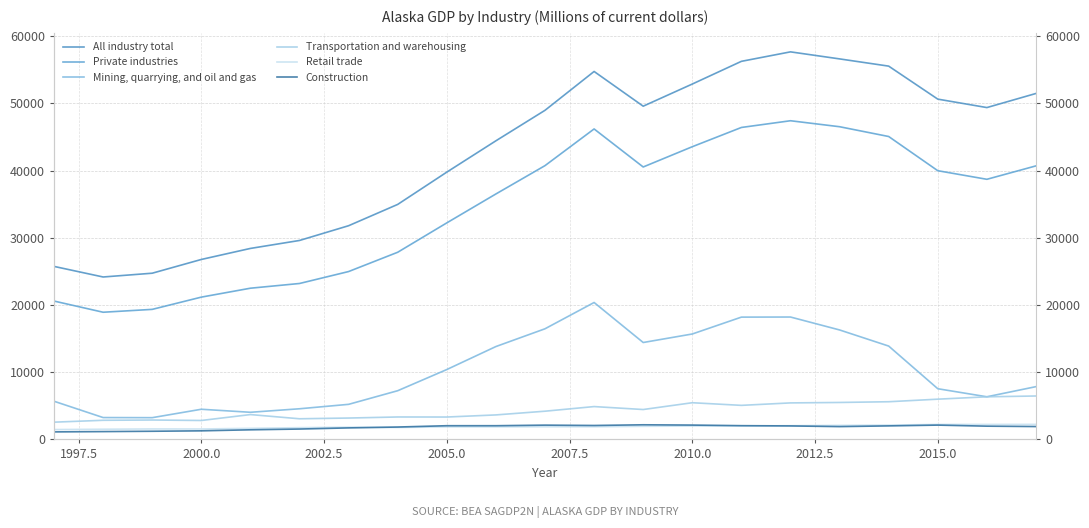

List the series in order of their peak value, lowest first.

Construction, Retail trade, Transportation and warehousing, Mining, quarrying, and oil and gas, Private industries, All industry total